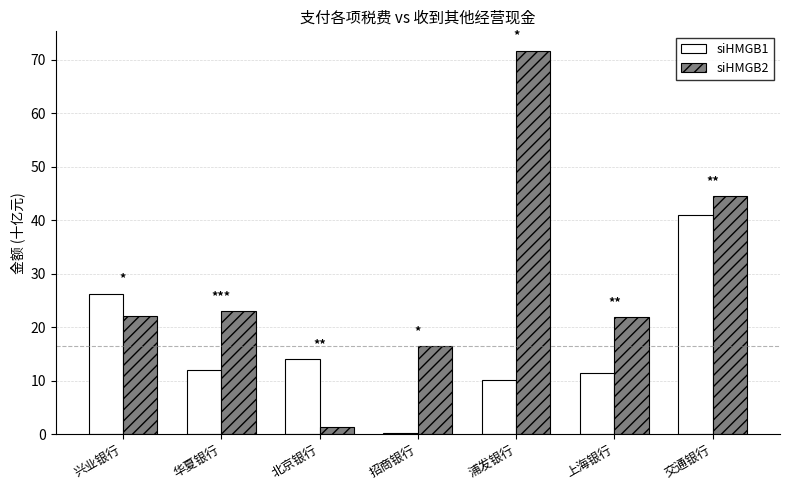

What is the sum of all siHMGB1 values?

114.8